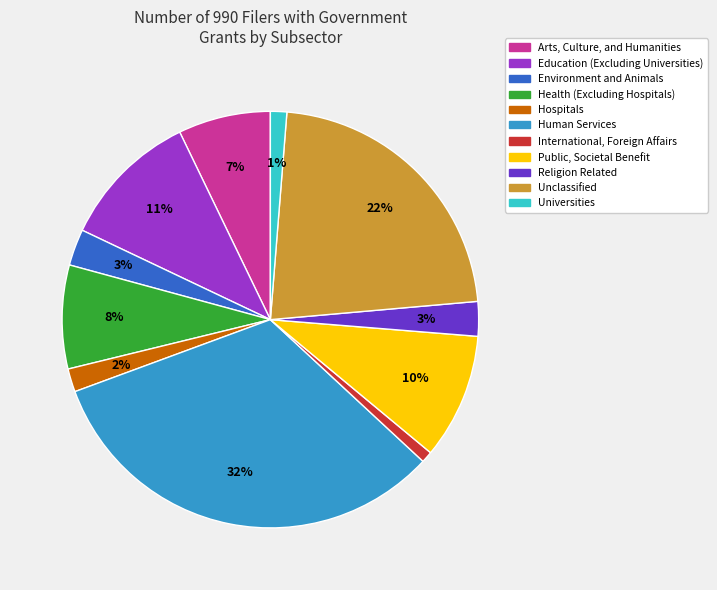

To the nearest percent, what is the combined percentage of Environment and Animals and International, Foreign Affairs?

4%